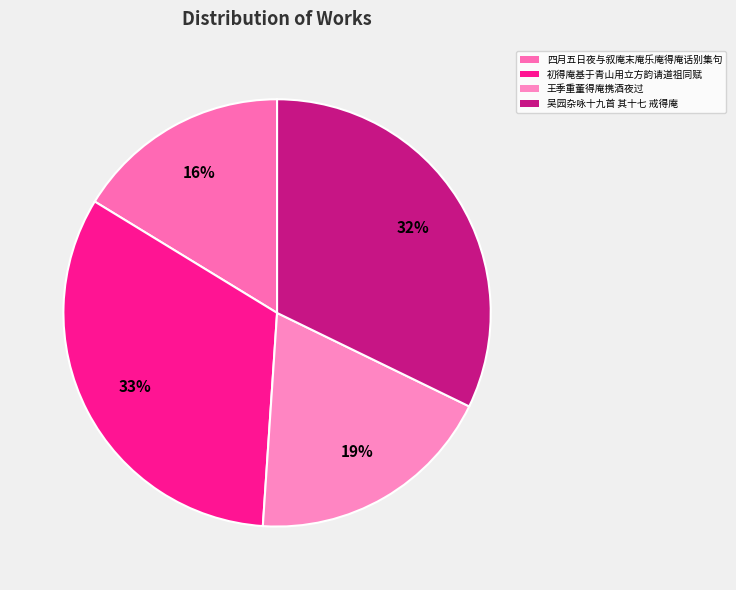

The 吴园杂咏十九首 其十七 戒得庵 slice represents 32% of the pie. True or false?

True